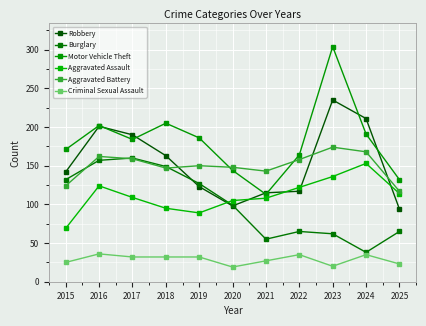

How many values in the Robbery series are below 142?

5